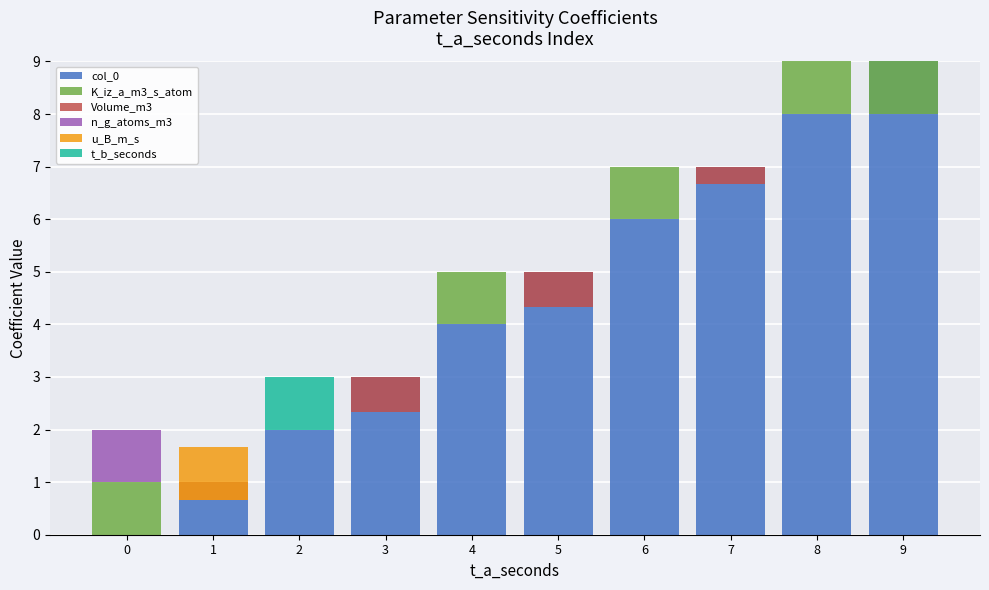

True or false: u_B_m_s has a value of -0.6 at 9.

False